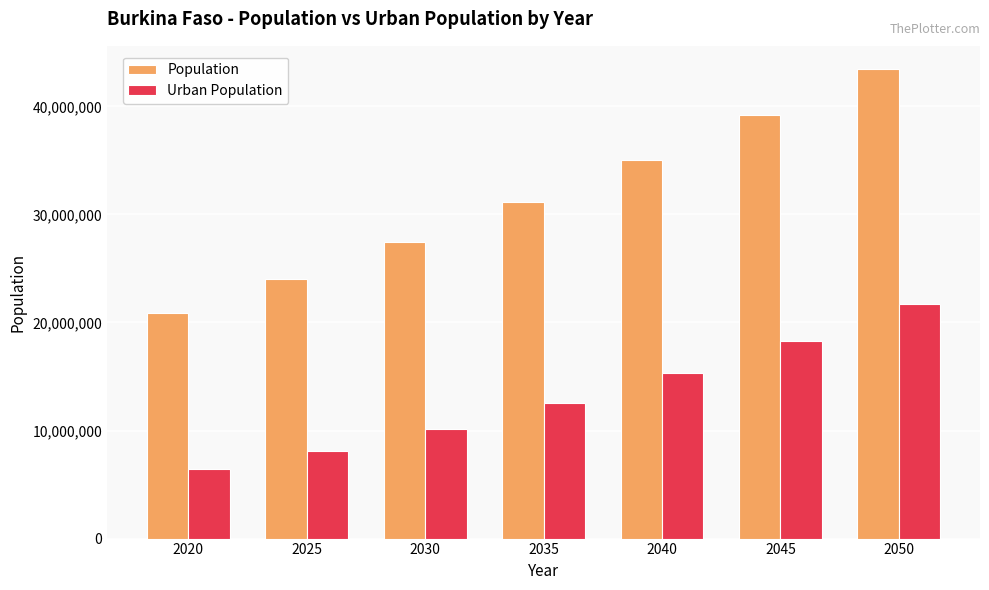

Reading left to right, what are all the values shown in this chart?

Population: 2020=20903273	2025=23995149	2030=27404039	2035=31106139	2040=35051012	2045=39175624	2050=43432184
Urban Population: 2020=6397911	2025=8113116	2030=10163069	2035=12558811	2040=15282220	2045=18314837	2050=21677231